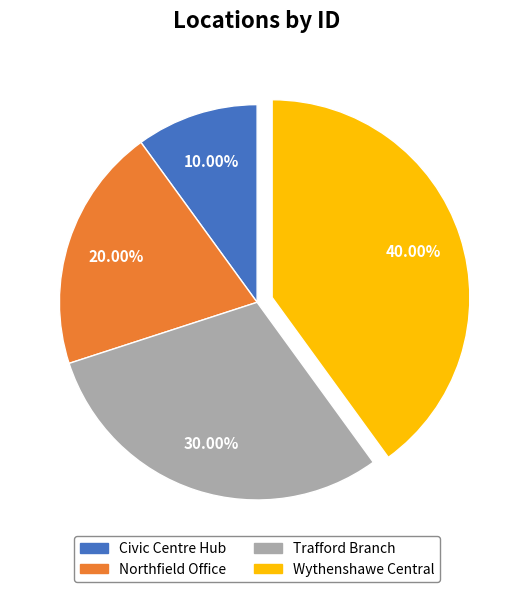

What portion of the pie excludes Northfield Office?

80.0%